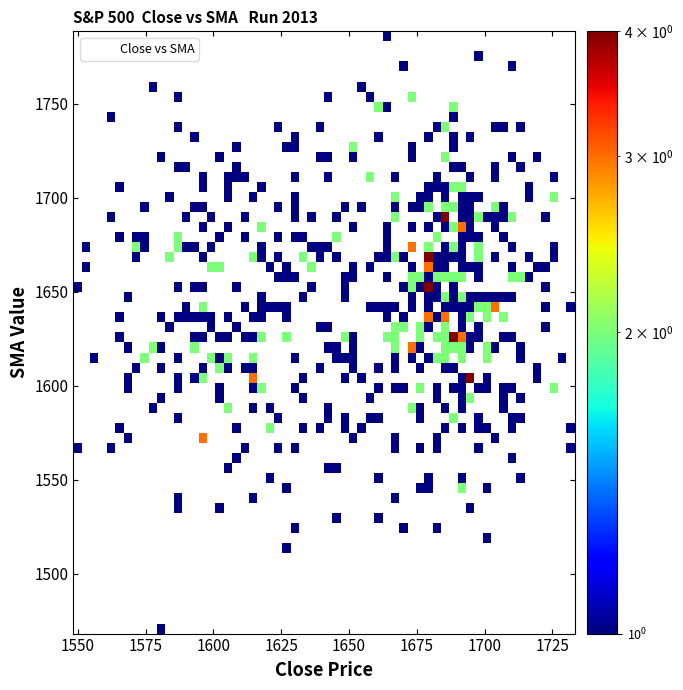

What is the range of Y values (max minus min)?

320.2